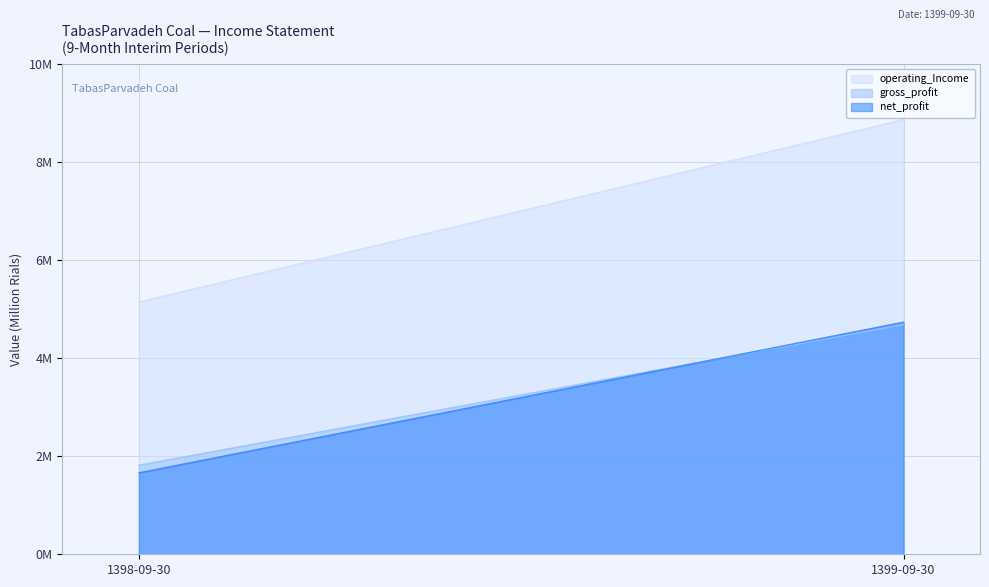

Does the chart have visible grid lines?

Yes